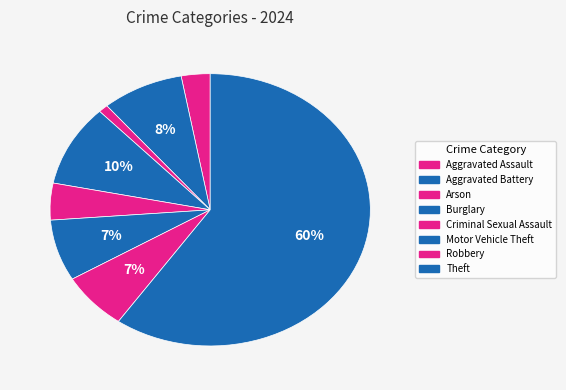

Count the number of slices in the pie.

8